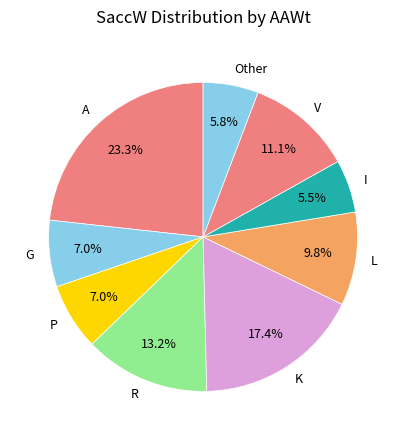

Does any single category account for the majority?

No